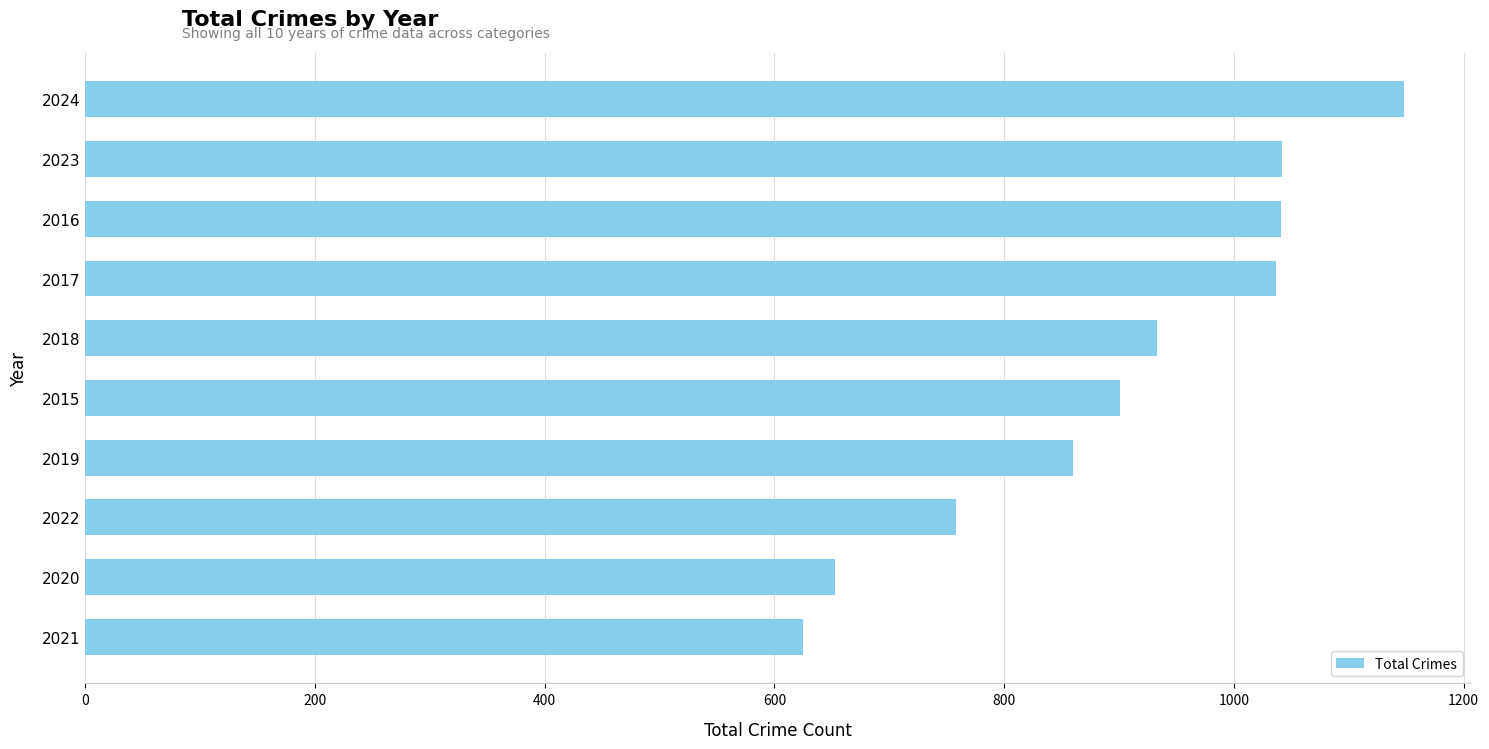

How many data points are less than 933?

5